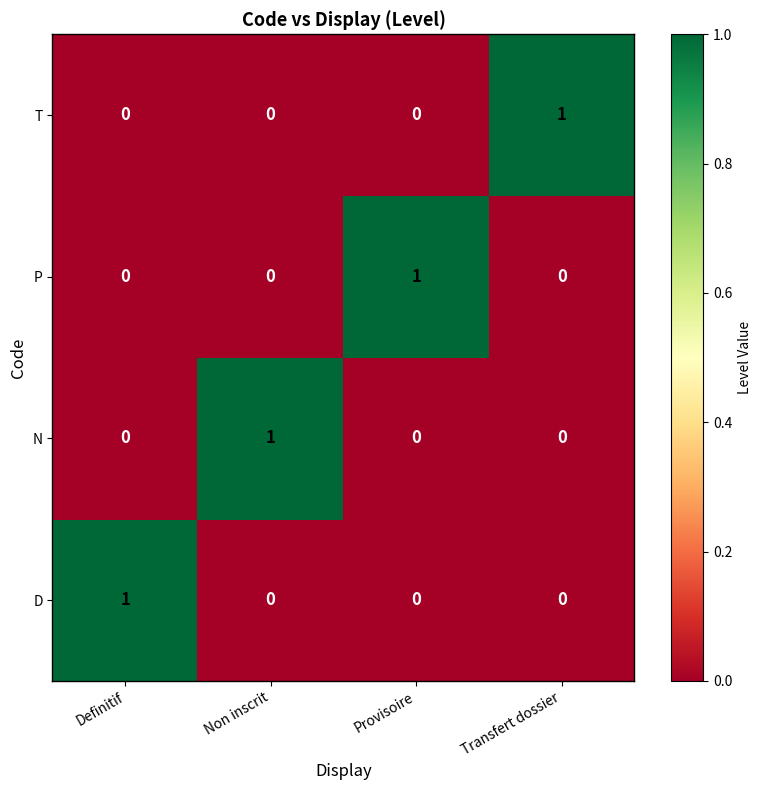

Count the D values in the range 0 to 1.

4